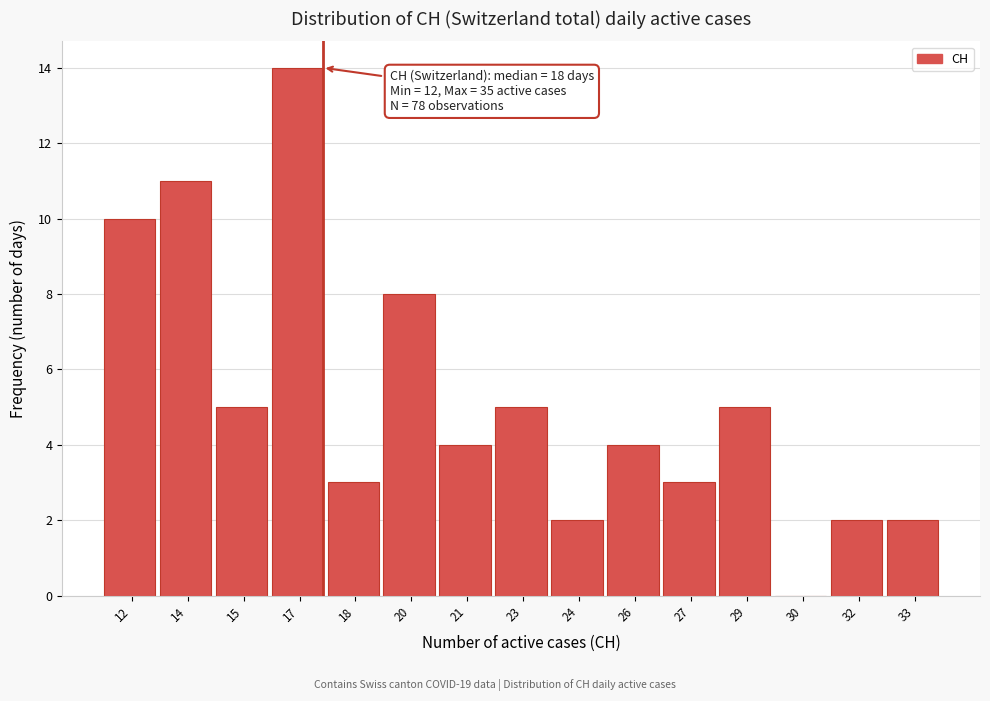

Reading right to left, what are all the values shown in this chart?

33=2	32=2	30=0	29=5	27=3	26=4	24=2	23=5	21=4	20=8	18=3	17=14	15=5	14=11	12=10